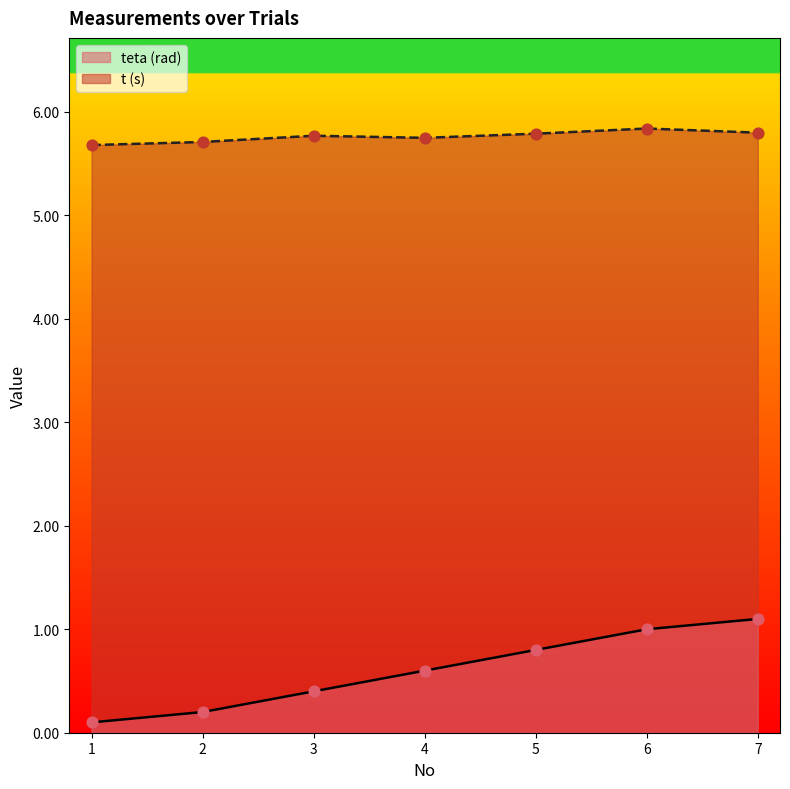

What is the total value across all series at 6?

6.8